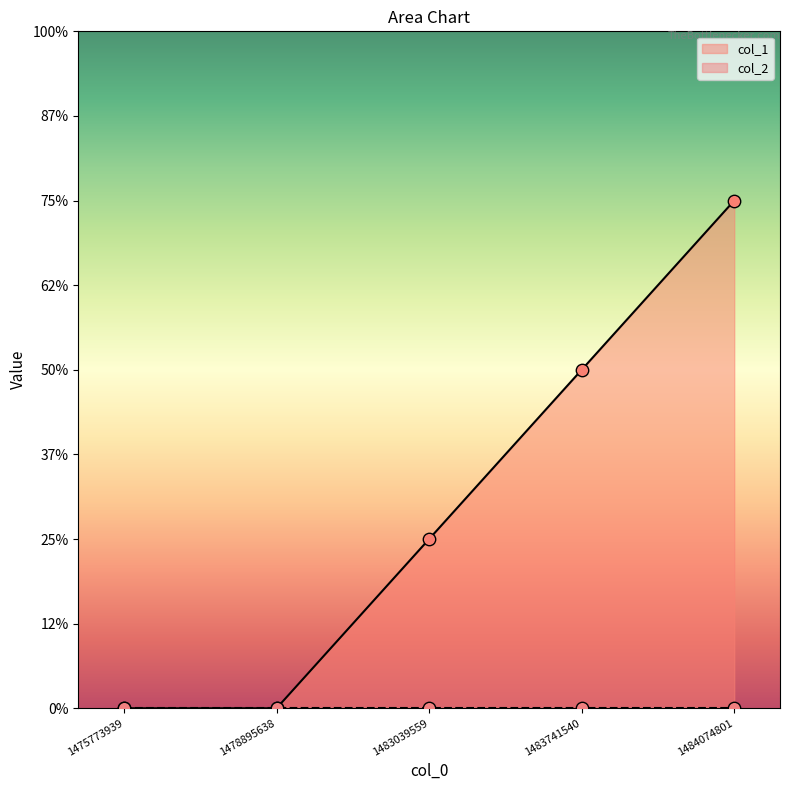

At which category is the sum across all series the highest?

1484074801